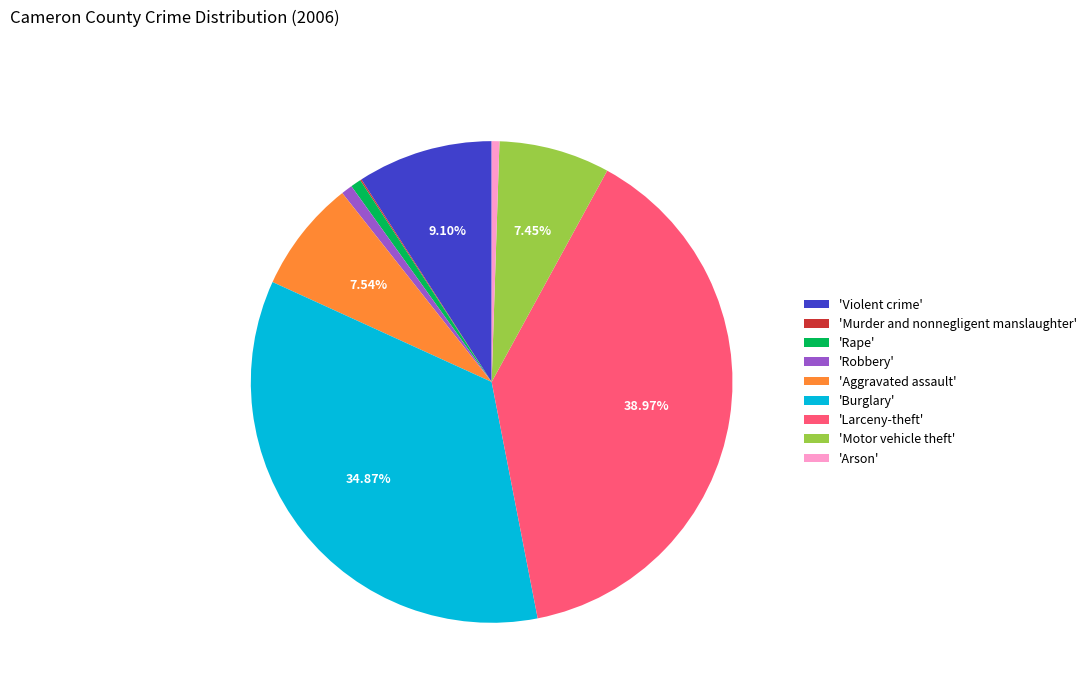

Combined, do 'Violent crime' and 'Arson' account for over 50%?

No